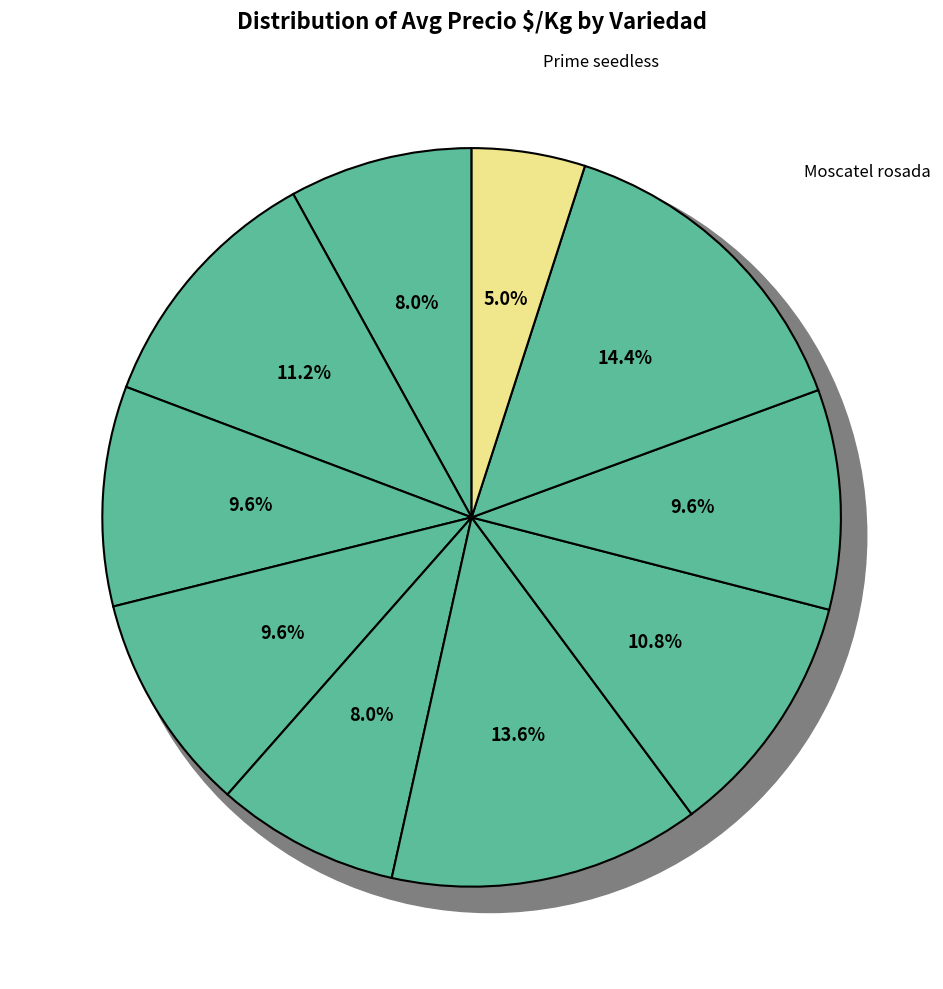

How many segments does this pie chart have?

10